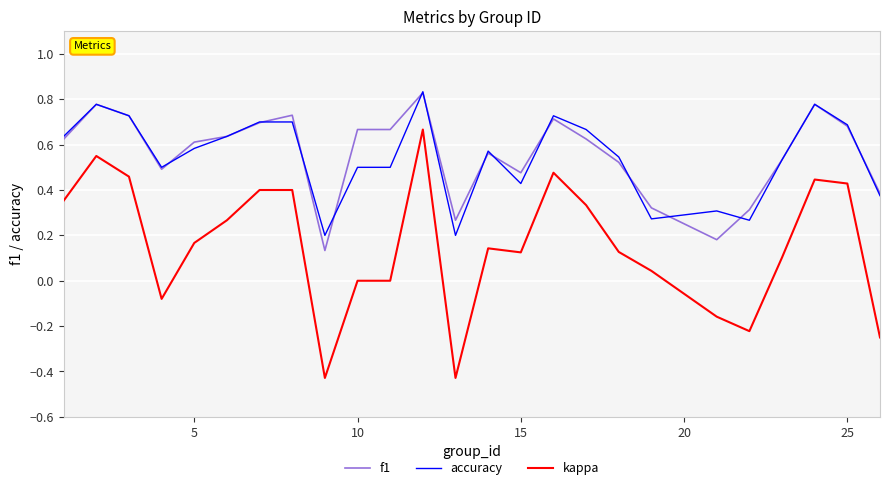

True or false: kappa and accuracy cross at least once.

False